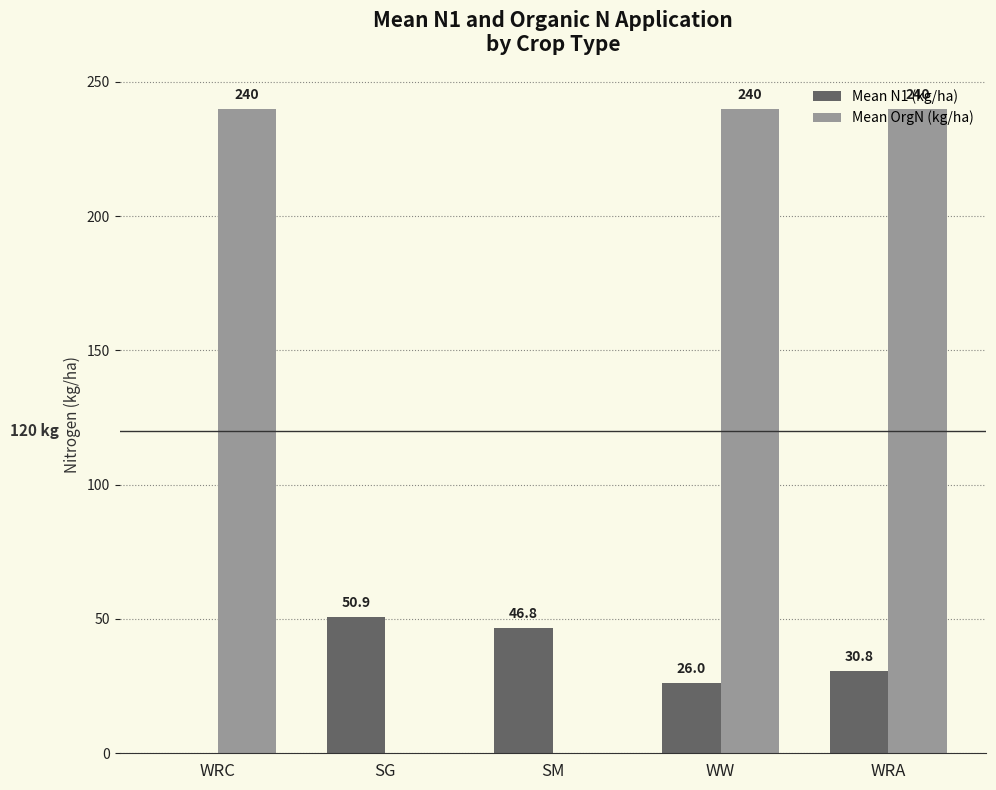

Reading left to right, extract all data points from this chart.

Mean N1 (kg/ha): WRC=0.0	SG=50.9	SM=46.8	WW=26.0	WRA=30.8
Mean OrgN (kg/ha): WRC=240.0	SG=0.0	SM=0.0	WW=240.0	WRA=240.0